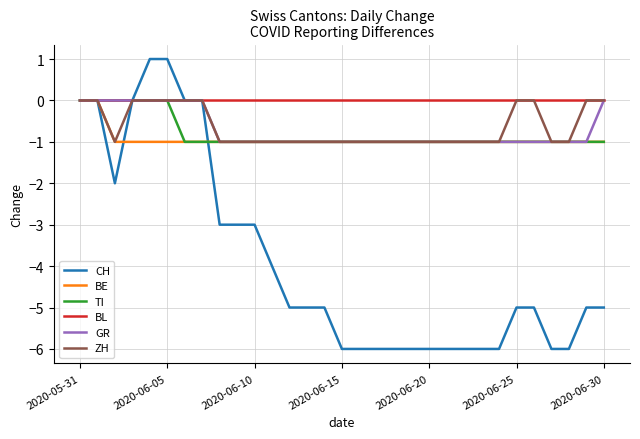

What is the minimum value shown in the chart?

-6